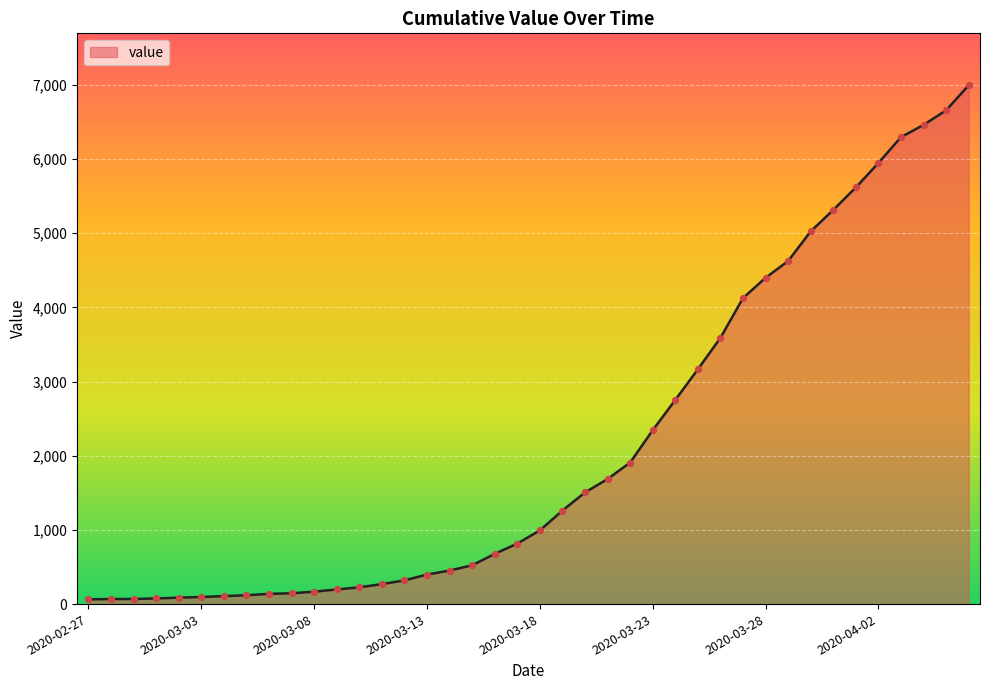

What is the maximum value shown in the chart?

6995